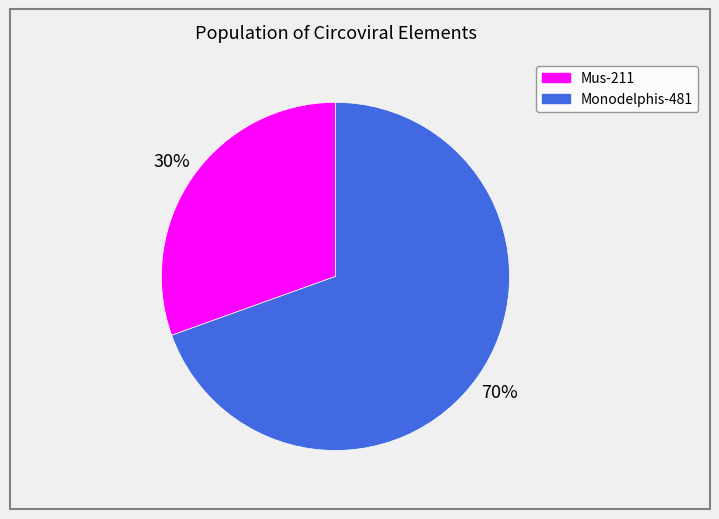

What is the ratio of the value at Monodelphis-481 to the value at Mus-211?

2.3